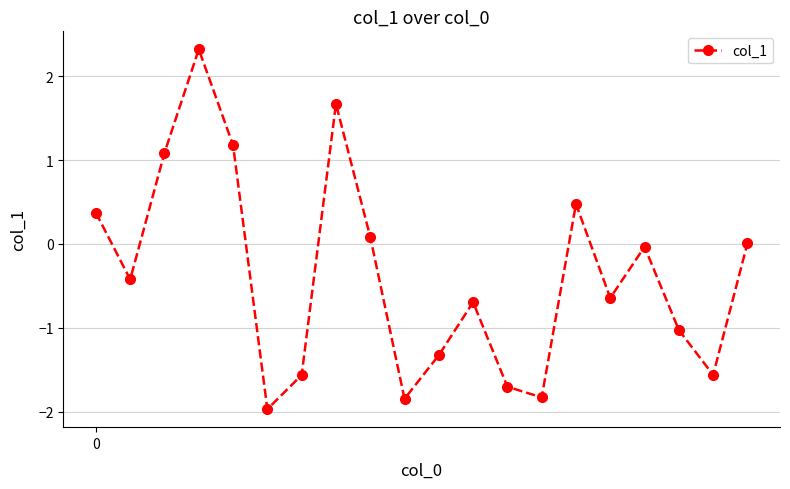

What is the minimum value shown in the chart?

-2.0